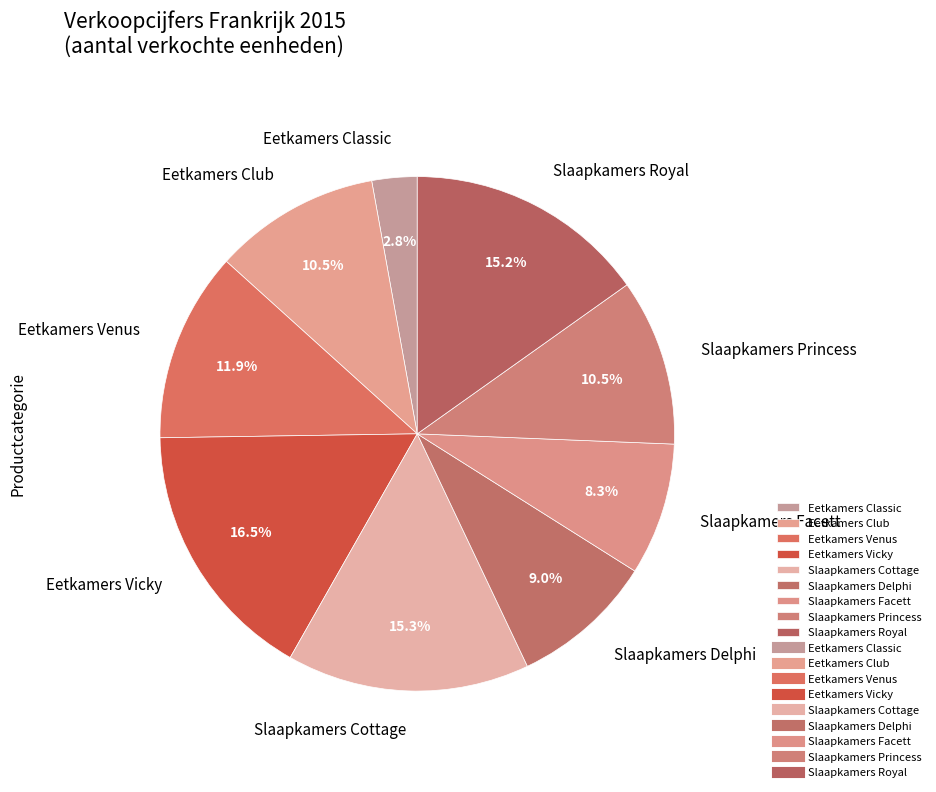

Is the sum of Slaapkamers Royal and Eetkamers Vicky greater than half?

No